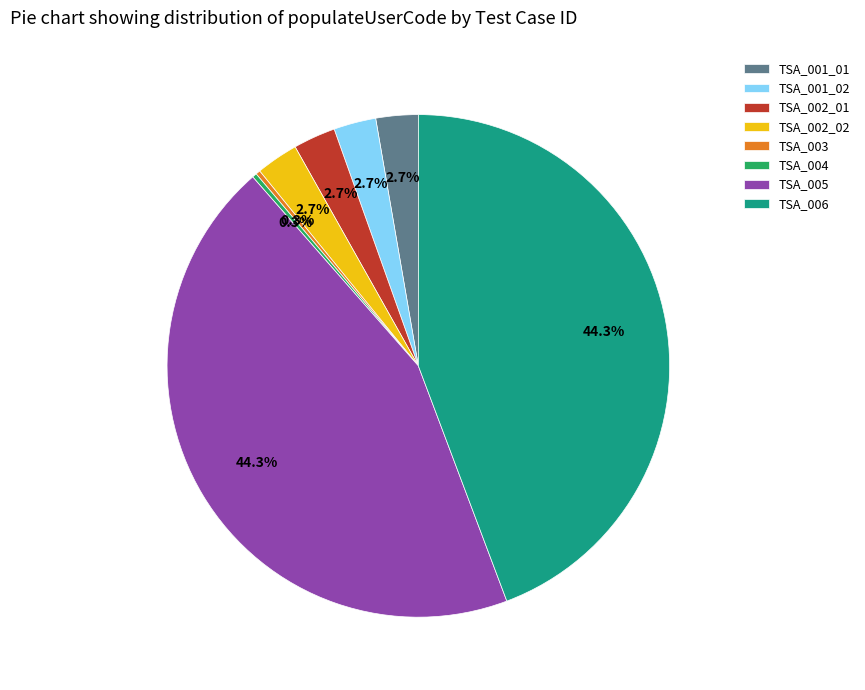

How much of the chart is everything except TSA_004?

99.7%